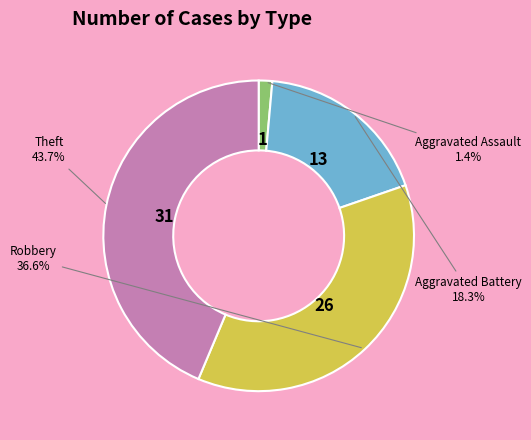

Is the sum of Theft and Aggravated Battery greater than half?

Yes